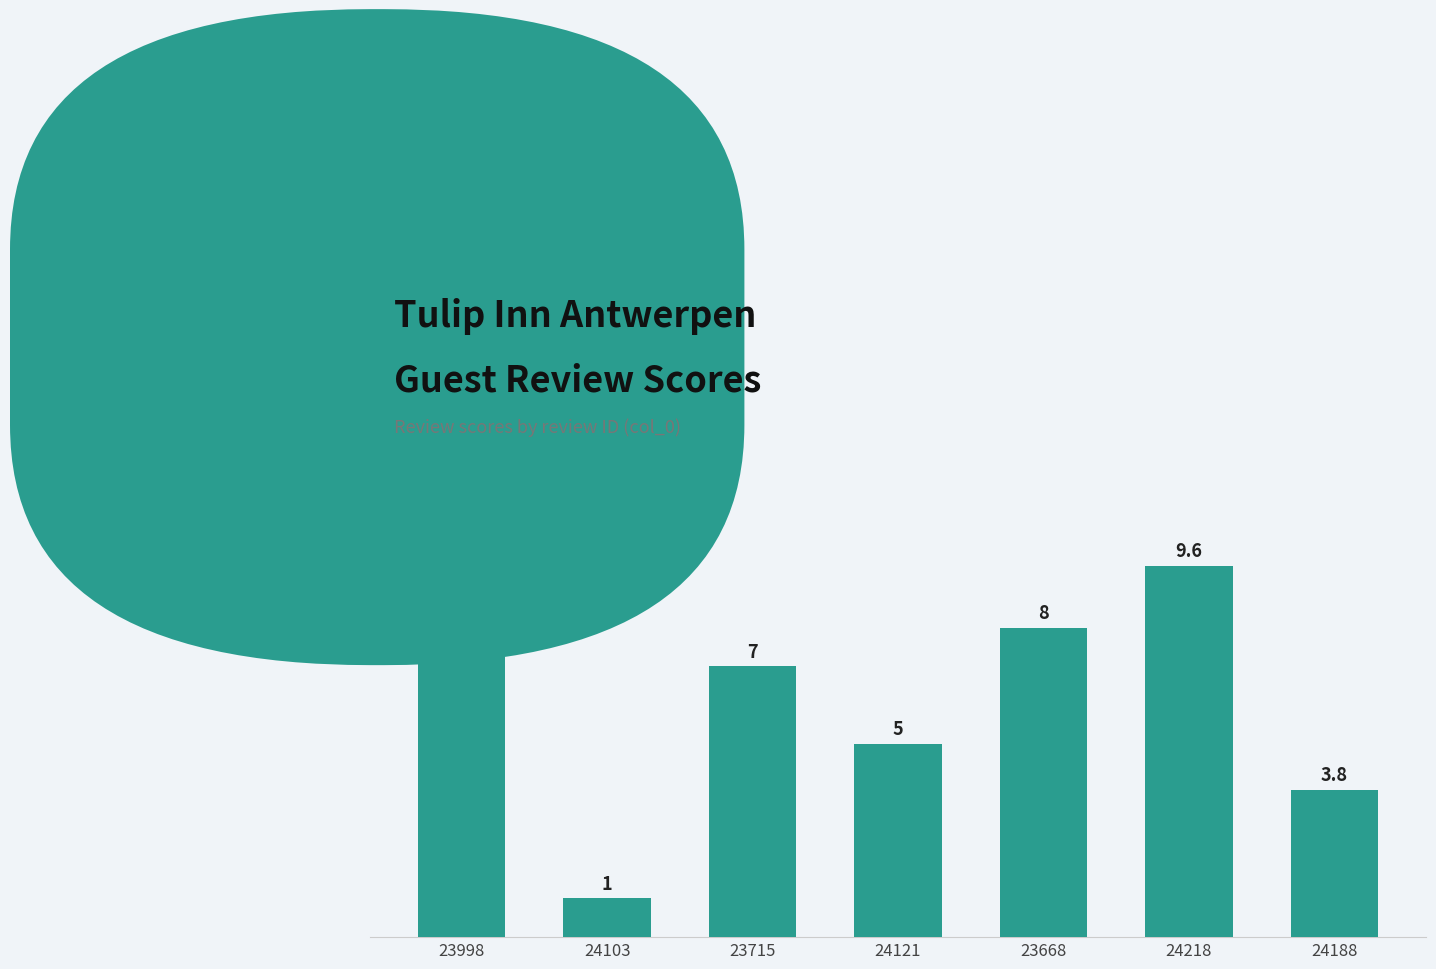

At which category does the chart reach its peak across all series?

23998